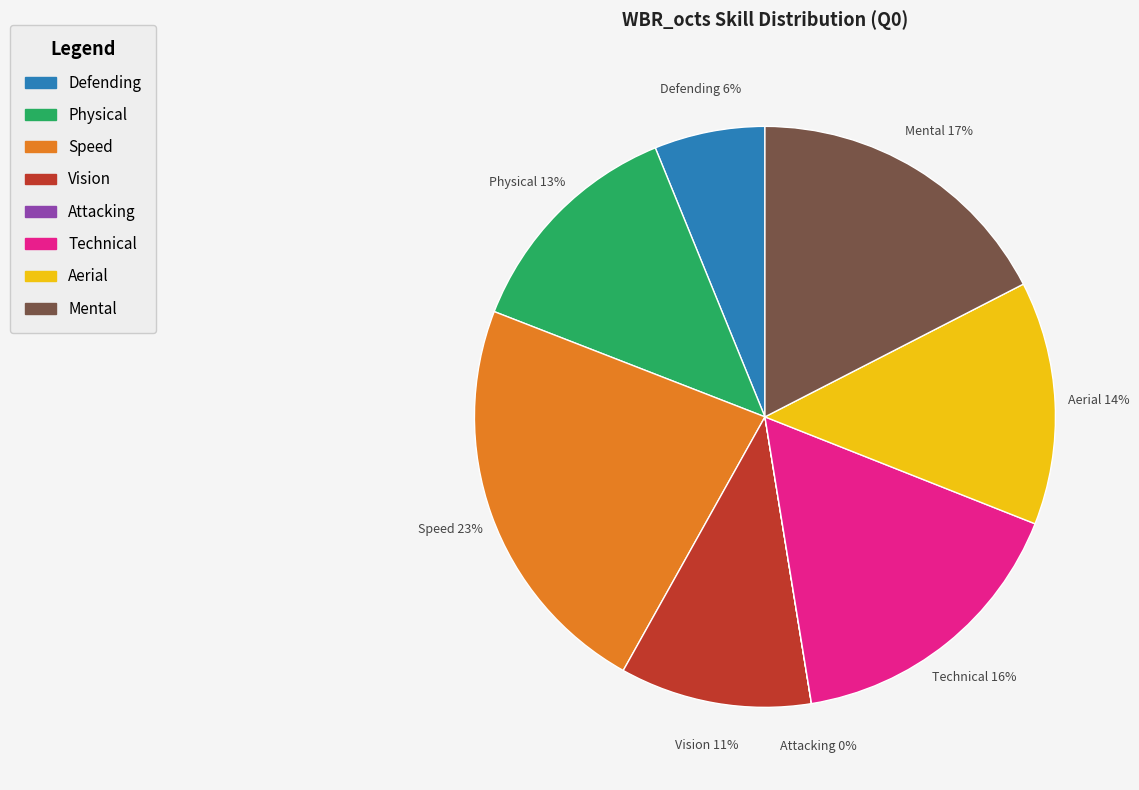

What percentage is the Vision slice, to the nearest percent?

11%